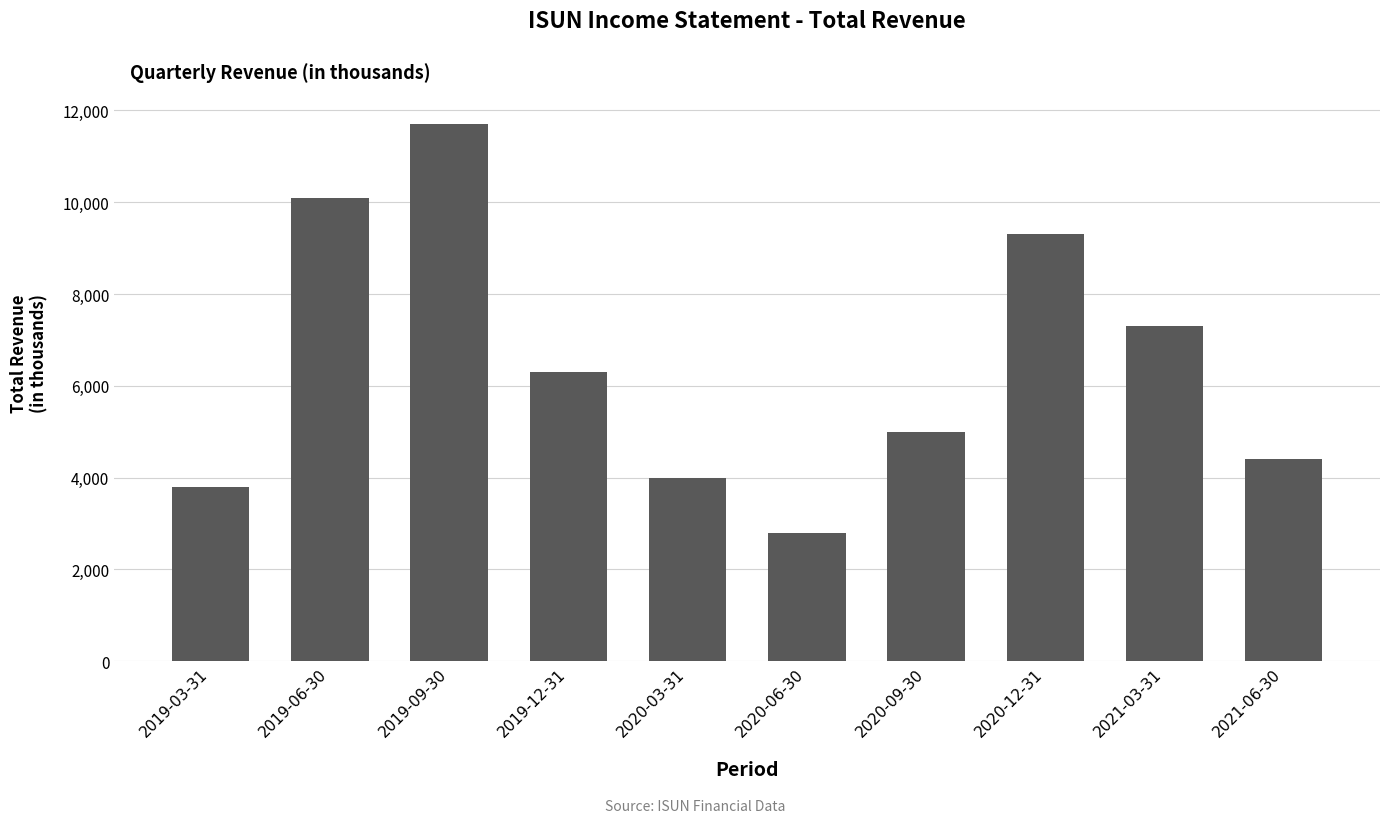

Reading left to right, transcribe all the data shown in this chart.

3800	10100	11700	6300	4000	2800	5000	9300	7300	4400